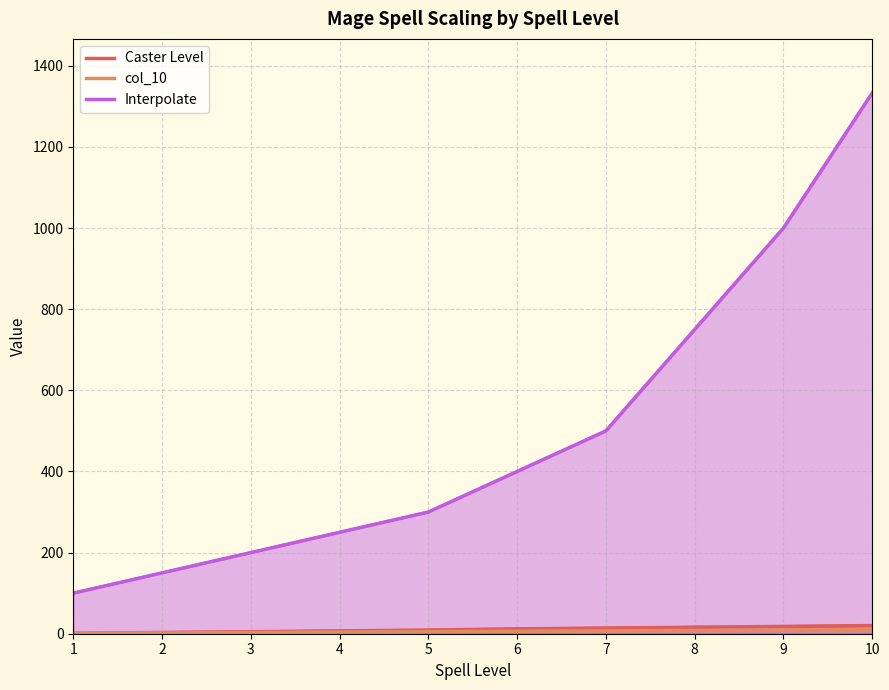

The Caster Level series shows 3 at 2. True or false?

True